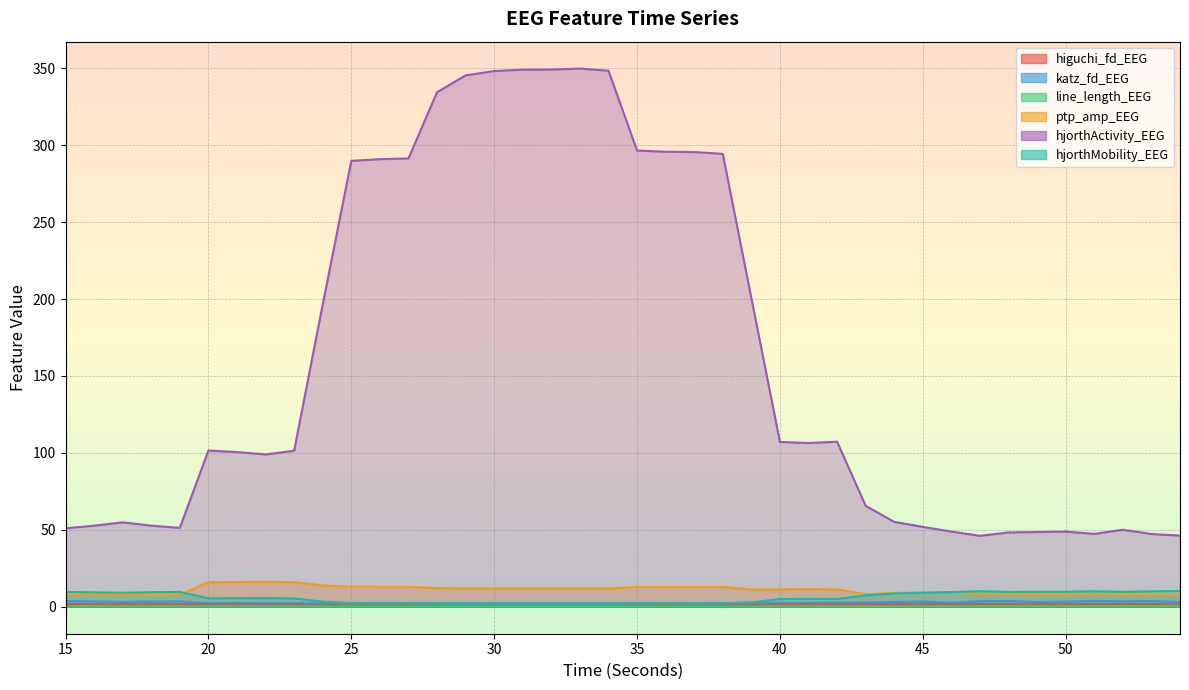

What is the sum of the ptp_amp_EEG values at 35 and 32?

24.8